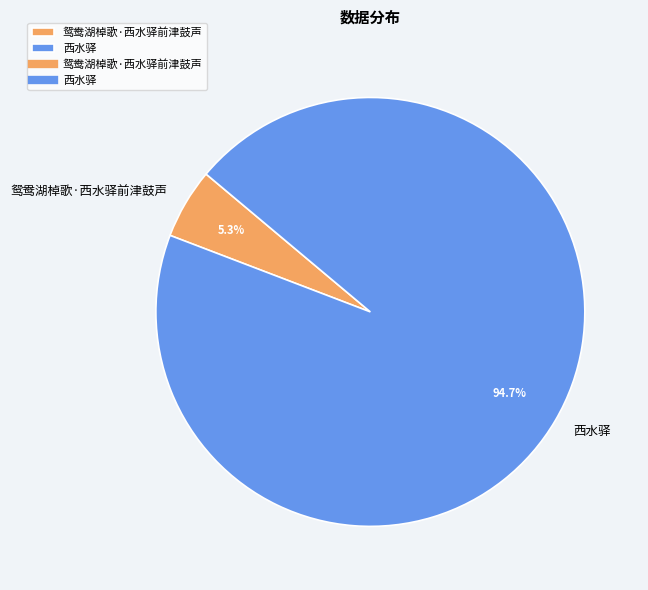

Is it true that 鸳鸯湖棹歌·西水驿前津鼓声 is 5% of the pie?

True